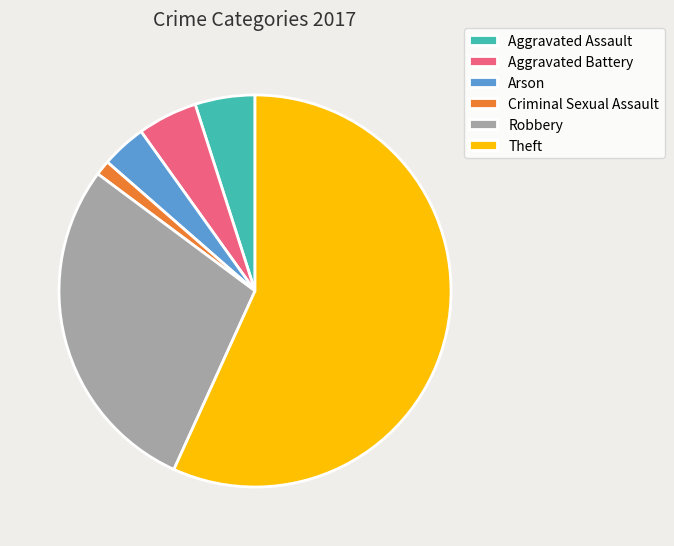

The Aggravated Assault slice represents 5% of the pie. True or false?

True